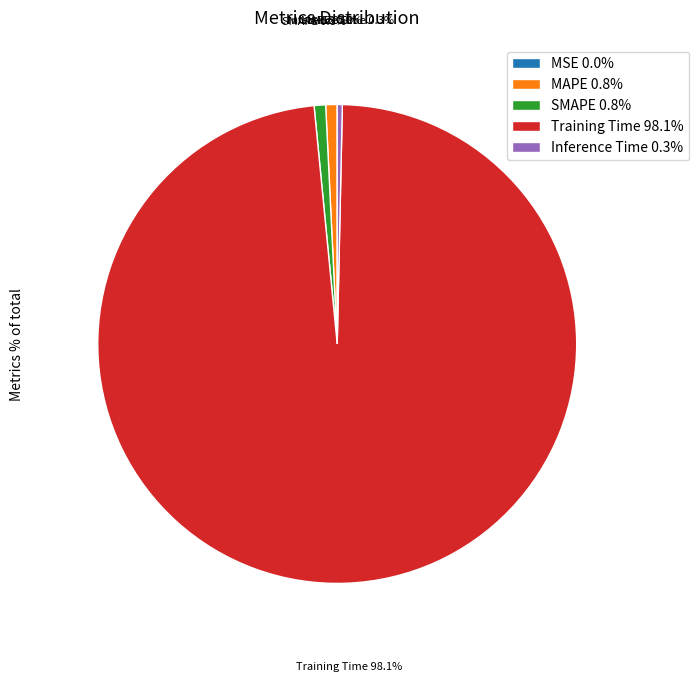

Does Inference Time 0.3% represent more than half of the total?

No